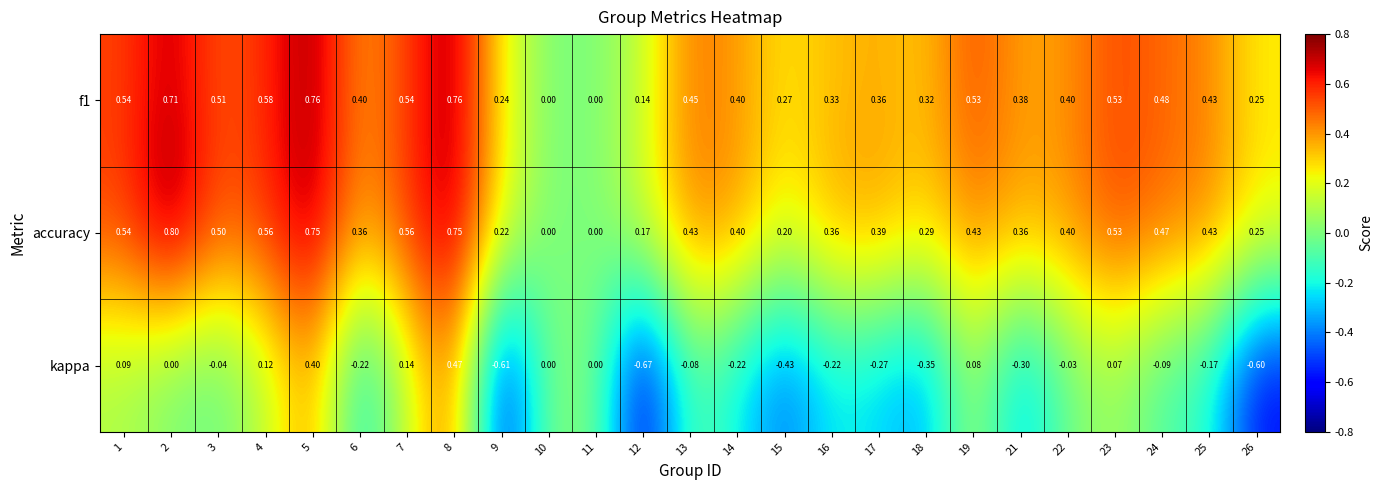

Is the value of kappa at 26 greater than the value of accuracy at 25?

No